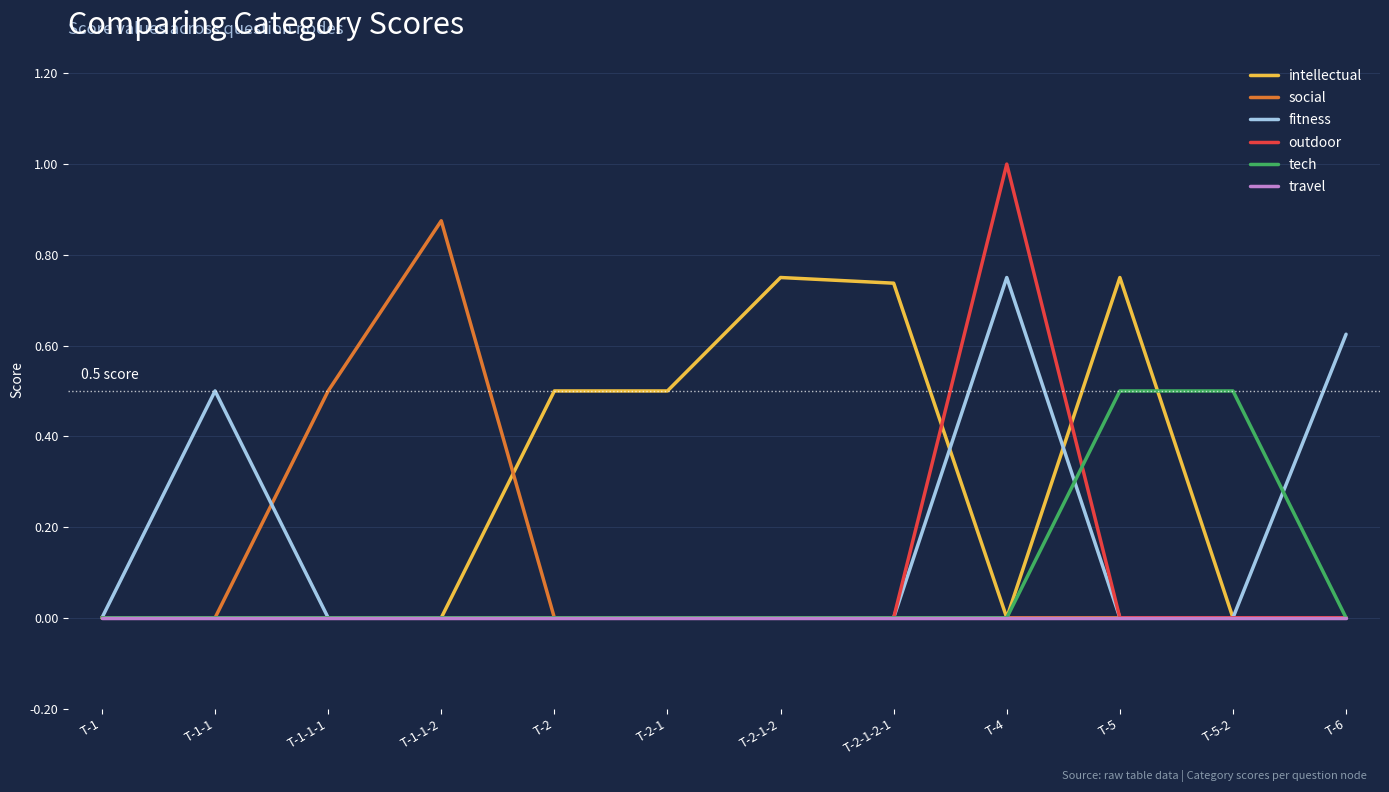

How many lines are shown in the chart?

6